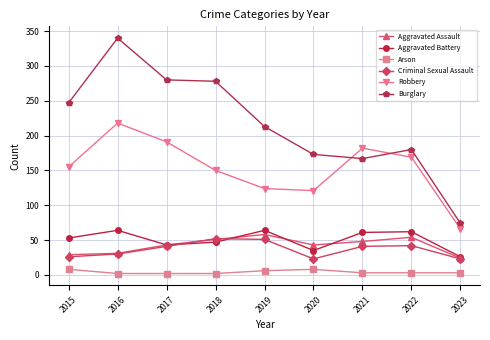

The Aggravated Battery series shows 64 at 2019. True or false?

True